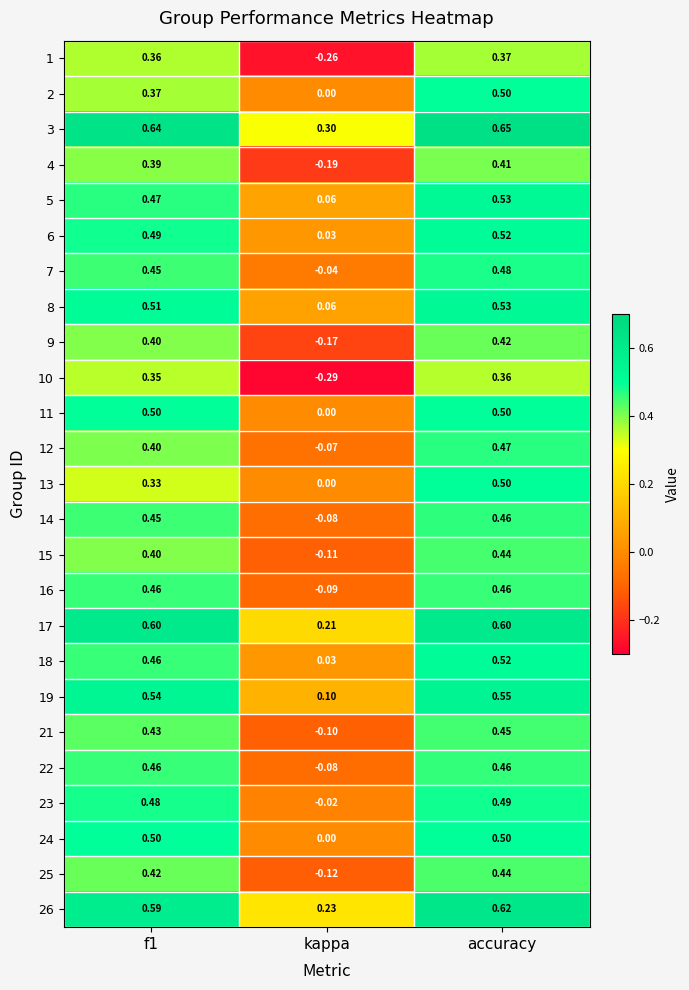

At which label does 18 reach its peak?

accuracy